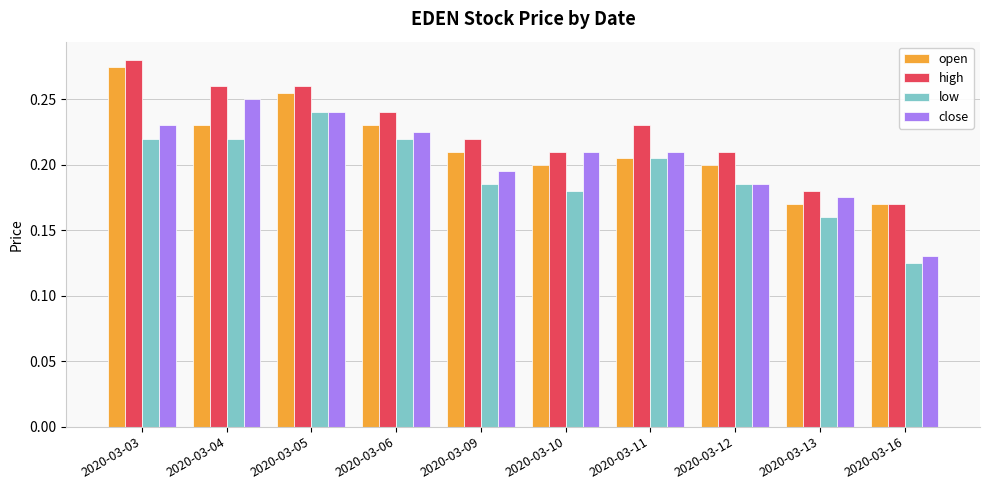

The close series shows 0.2 at 2020-03-05. True or false?

True